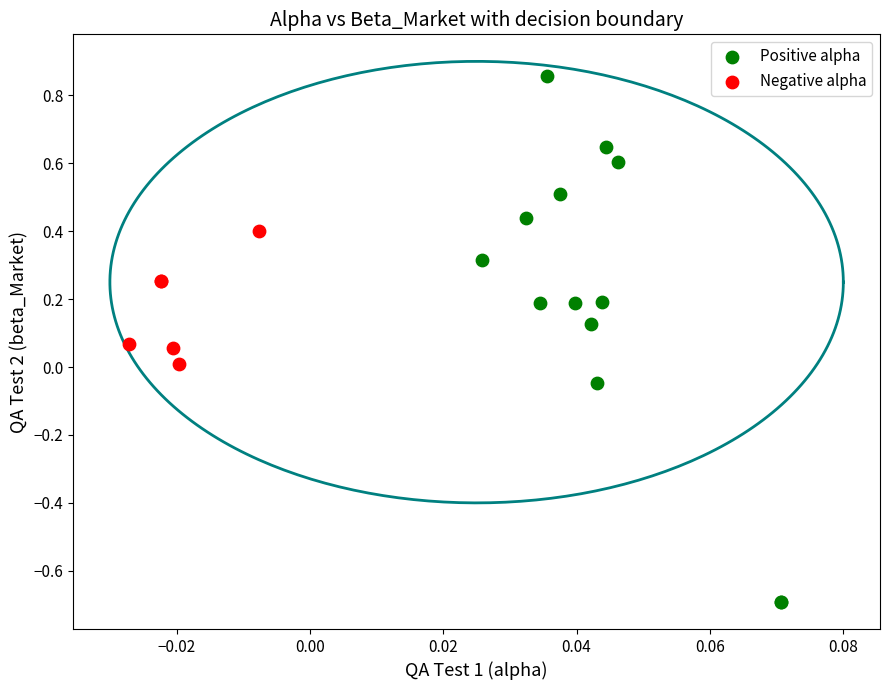

Which series reaches the maximum Y coordinate?

Positive alpha